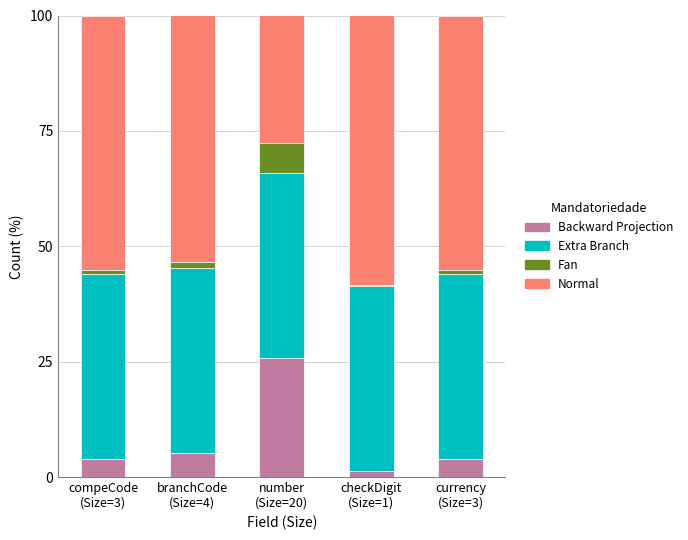

What is the highest value of the Backward Projection series?

25.8